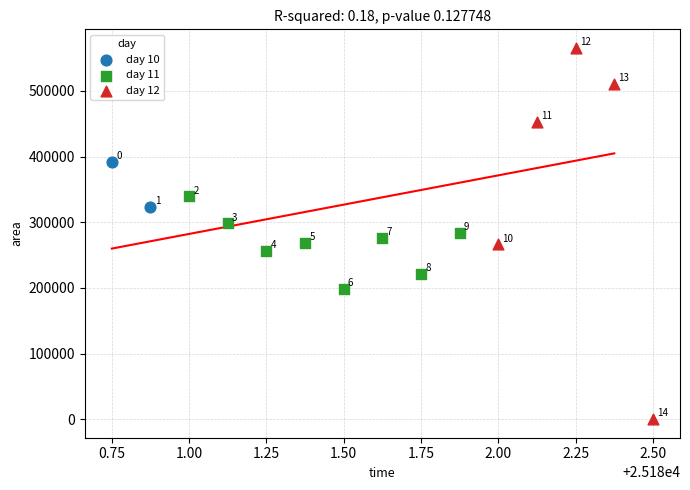

What are all the series names shown in the legend?

day 10, day 11, day 12